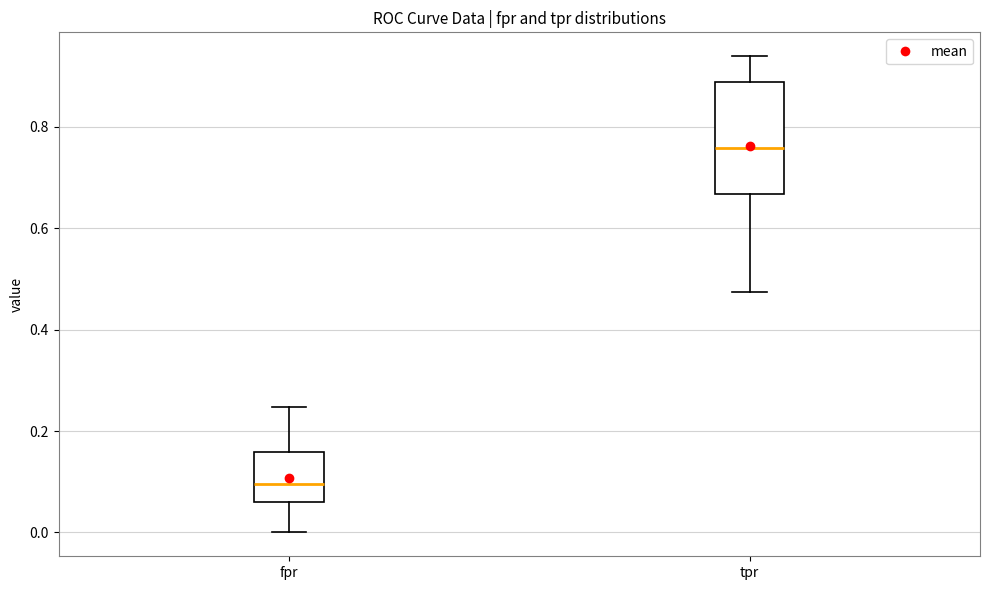

Which box is the tallest, from its lower edge to its upper edge?

tpr